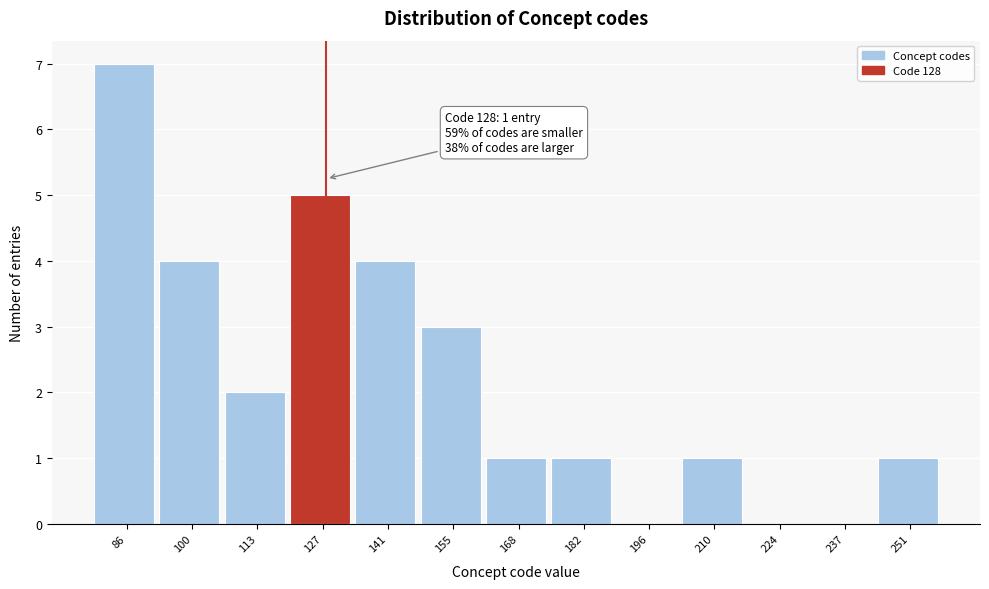

Over which range of the x-axis is the bar tallest?

80 to 92